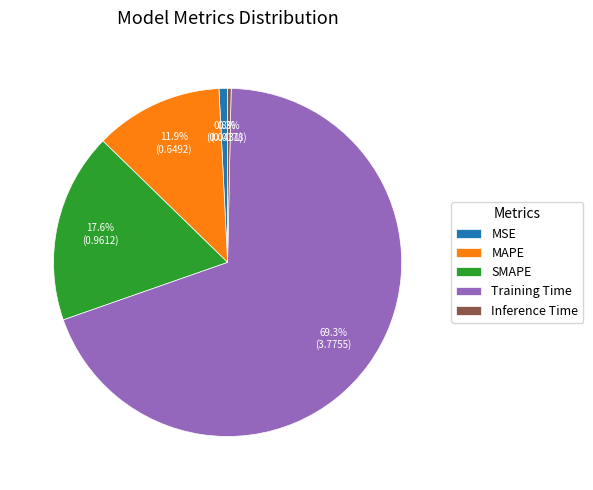

True or false: MSE accounts for 11% of the total.

False